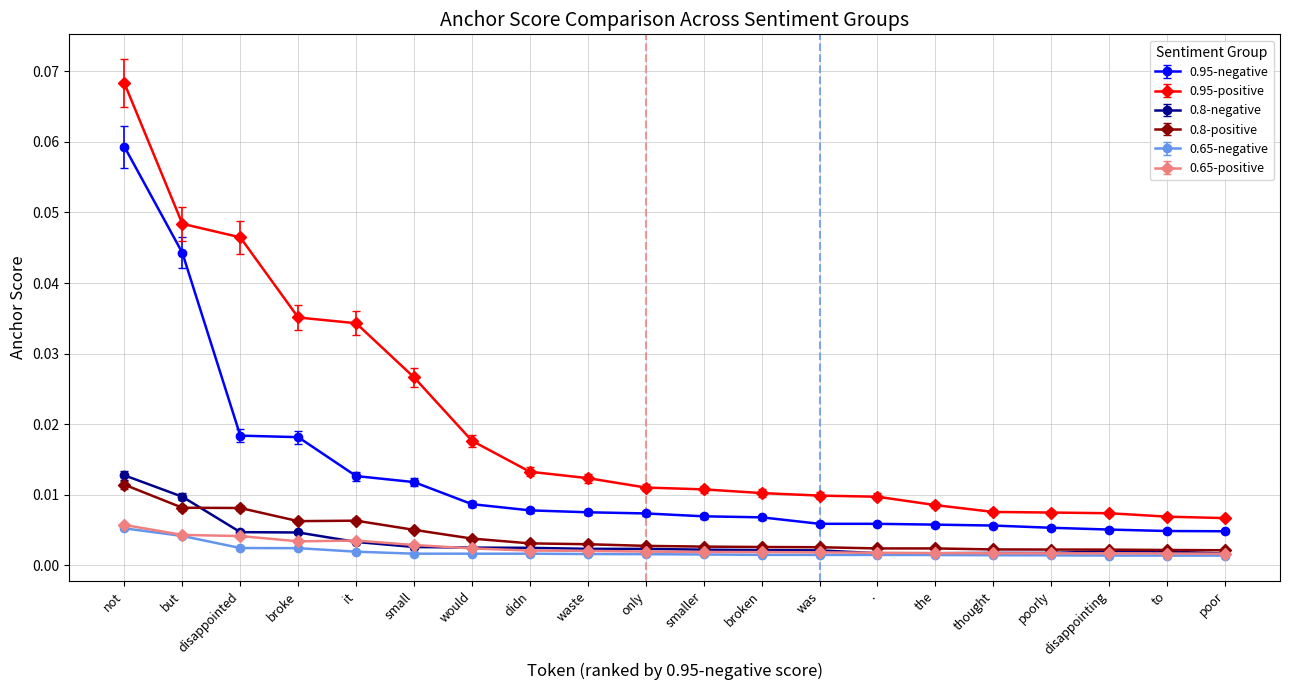

True or false: 0.65-positive and 0.95-negative cross at least once.

False